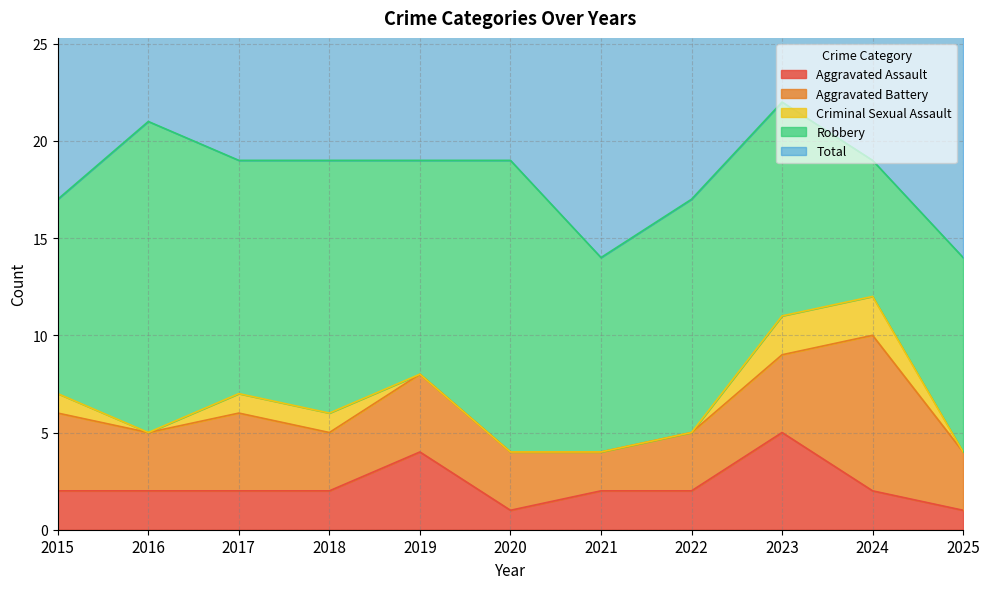

How many data points does each series have?

11